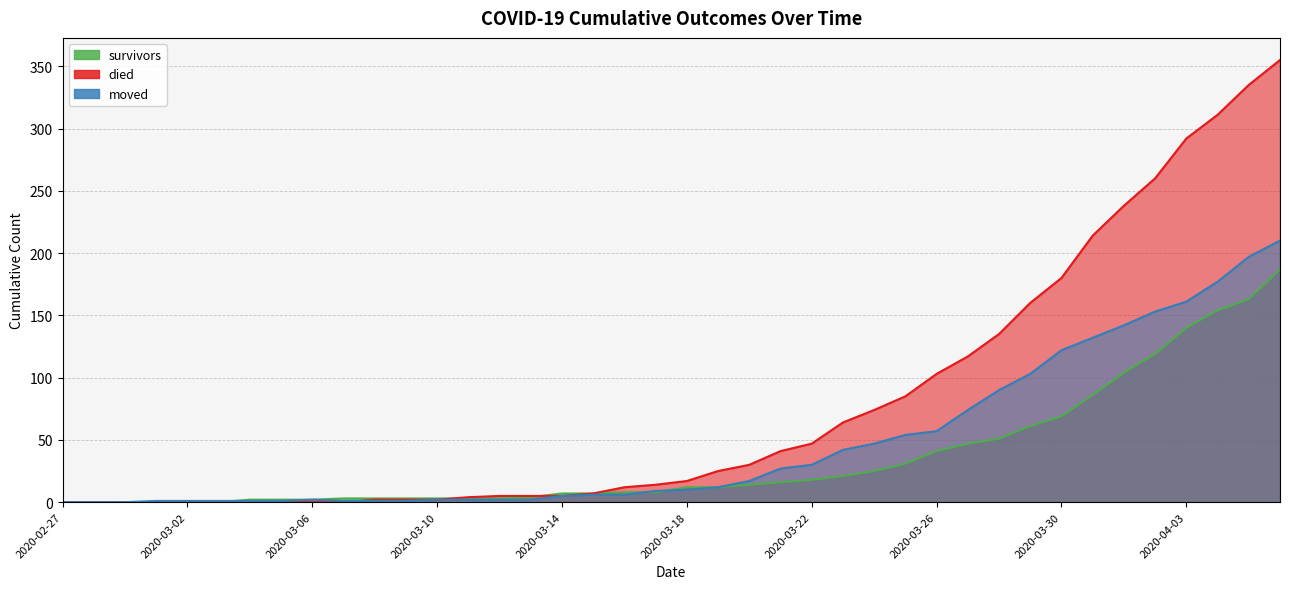

Which label corresponds to the largest value in the chart?

2020-04-06